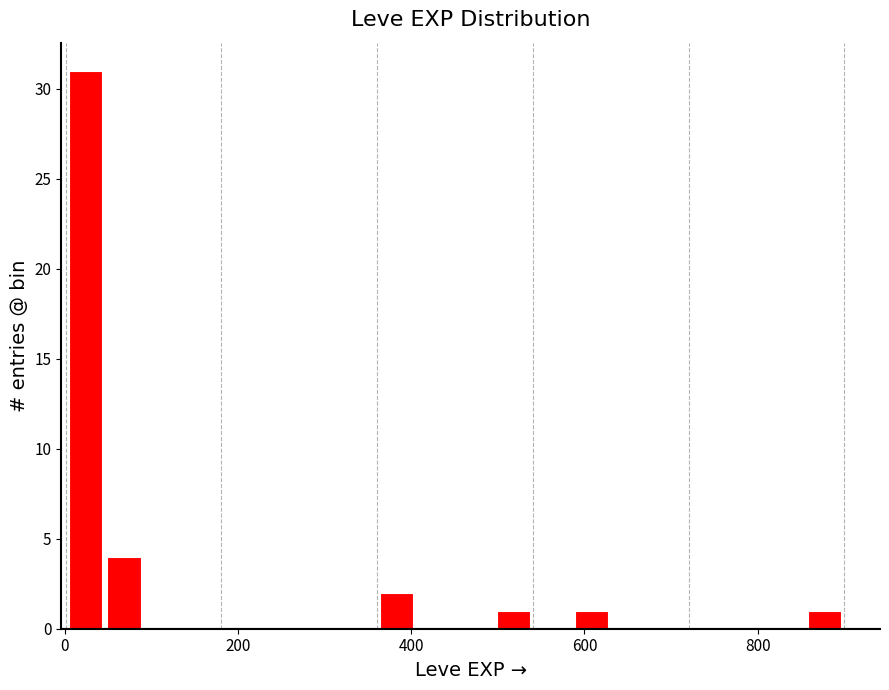

Read against the x-axis, roughly where is the centre of the tallest bar?

20